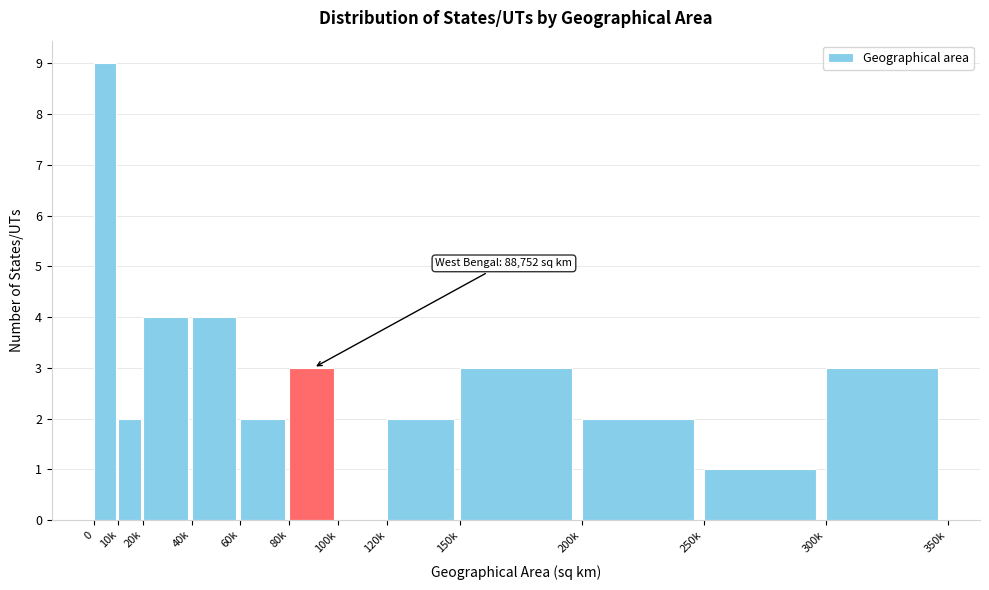

Reading left to right, transcribe all the data shown in this chart.

0=9	10k=2	20k=4	40k=4	60k=2	80k=3	100k=0	120k=2	150k=3	200k=2	250k=1	300k=3